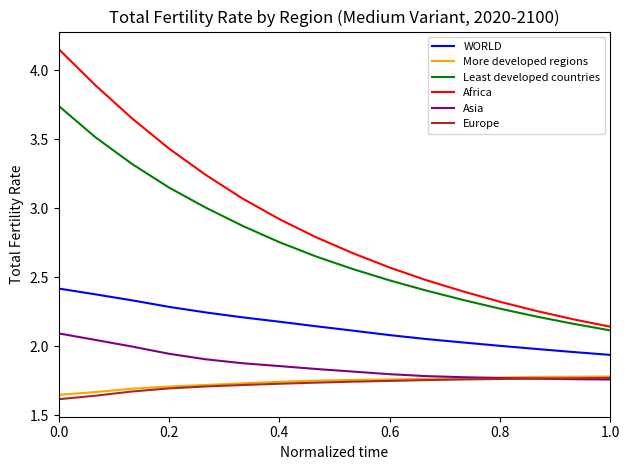

Which series has the largest total across all categories?

Africa